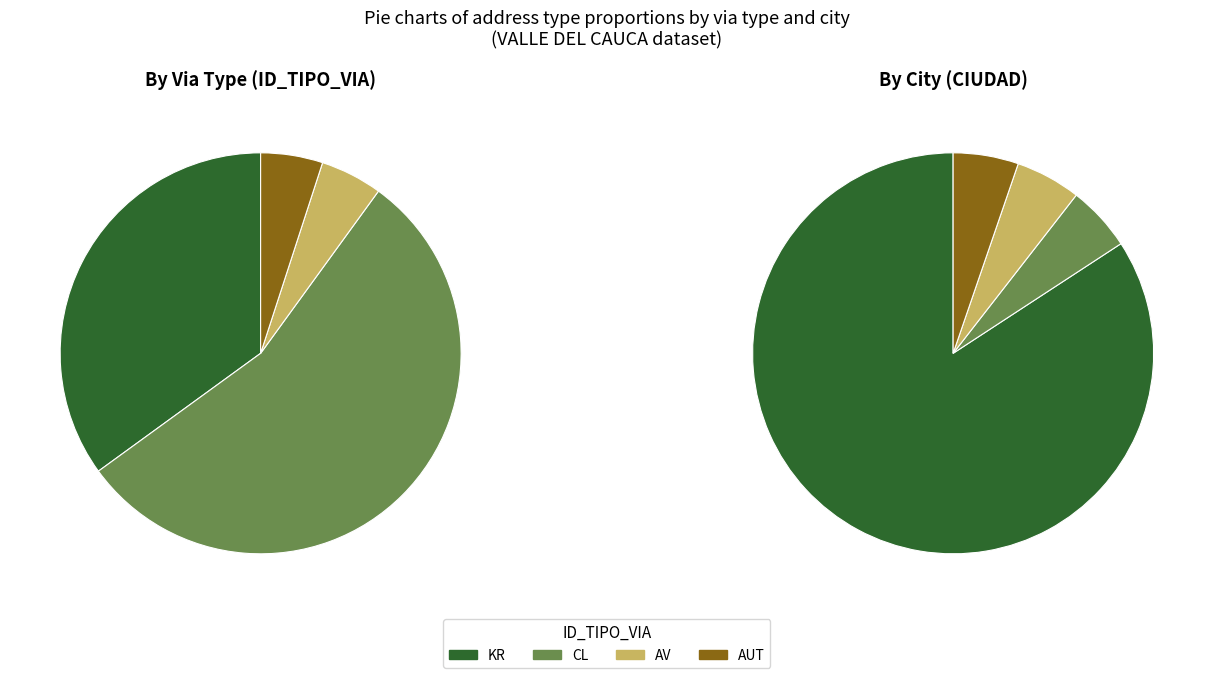

The AUT slice represents 5% of the pie. True or false?

True